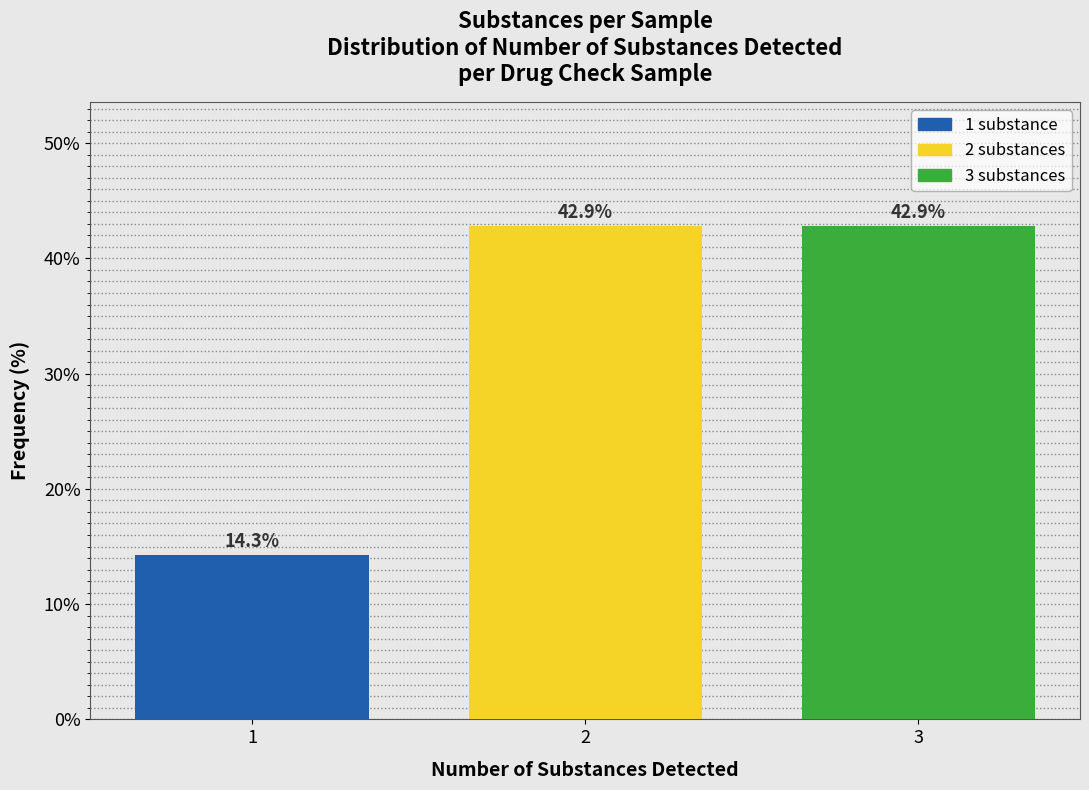

Reading left to right, transcribe all the data shown in this chart.

1=14.3	2=42.9	3=42.9